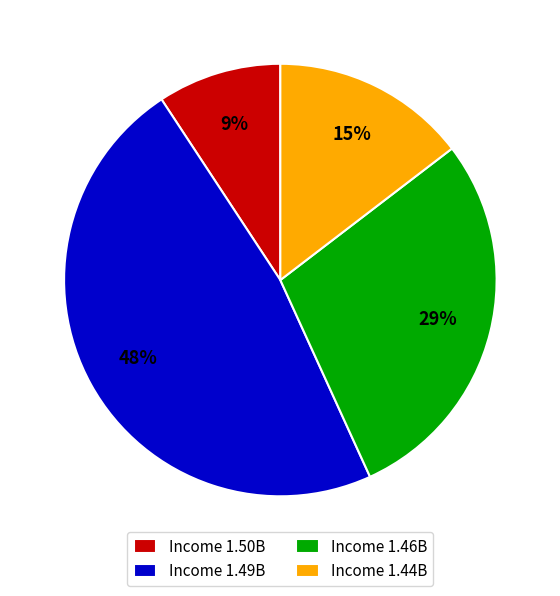

How many segments does this pie chart have?

4